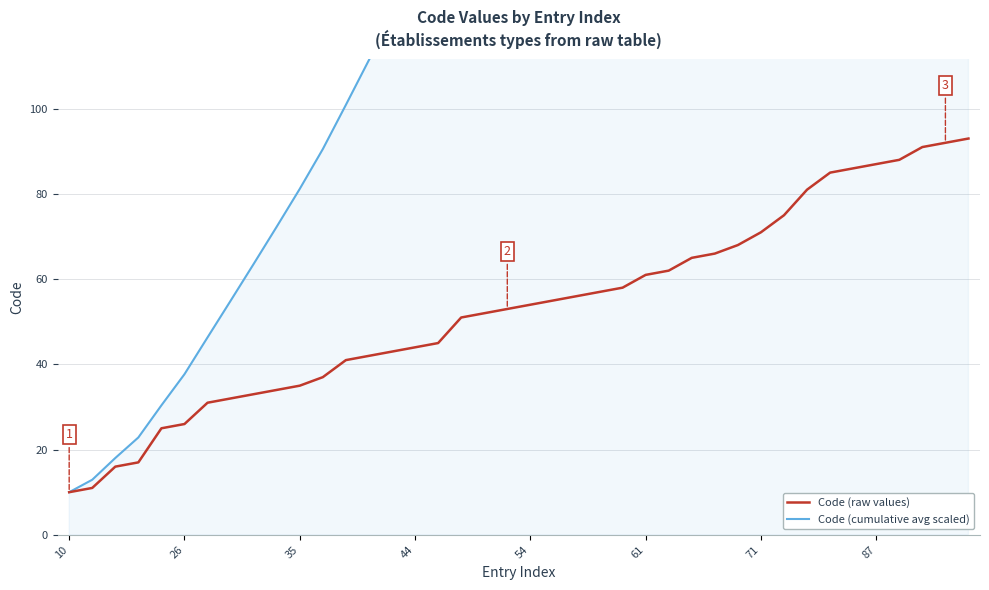

True or false: Code (cumulative avg scaled) and Code (raw values) cross at least once.

False